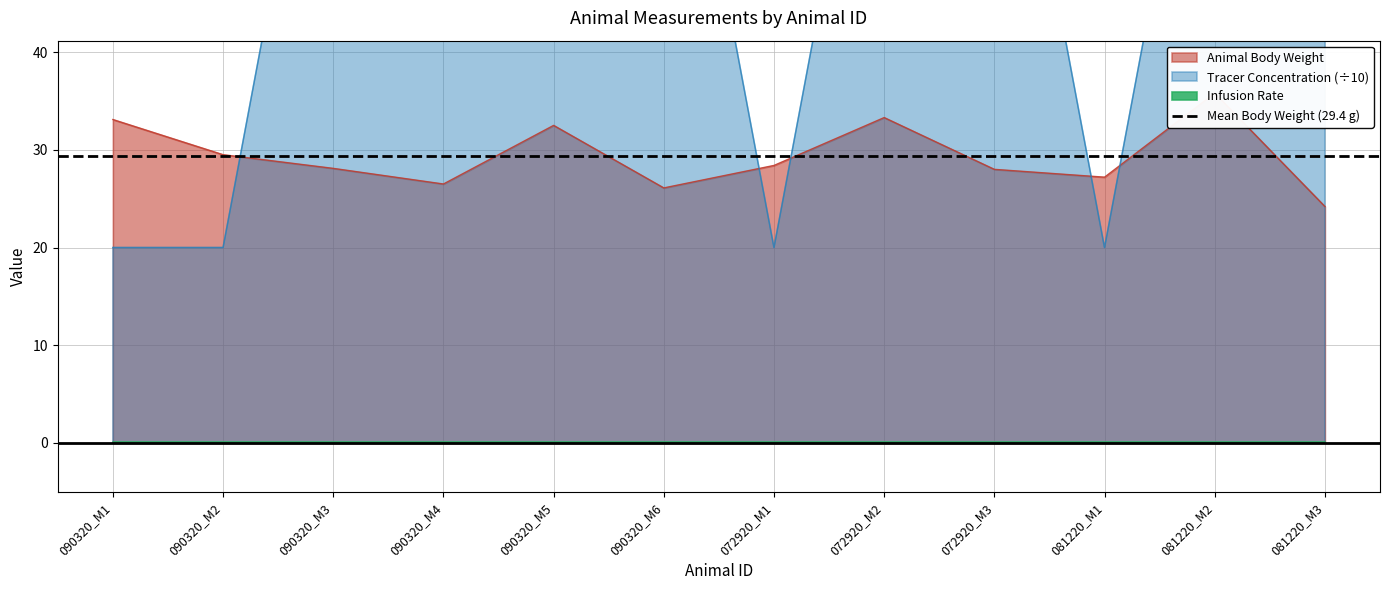

At which category does the chart reach its minimum across all series?

090320_M1